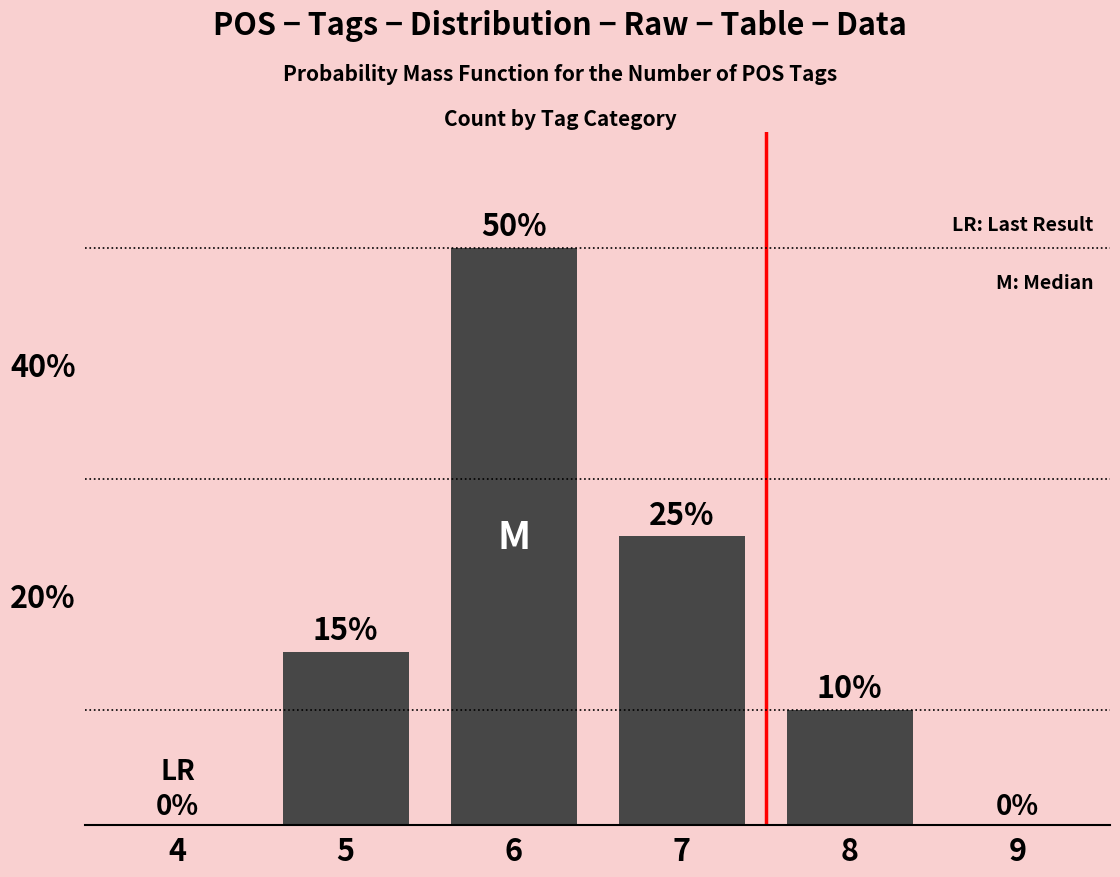

How many series are shown in this chart?

1